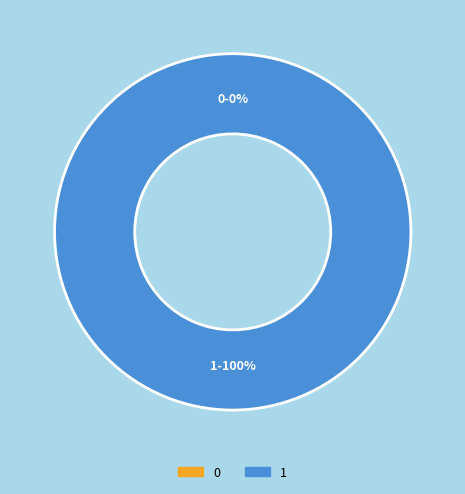

How many segments does this pie chart have?

2